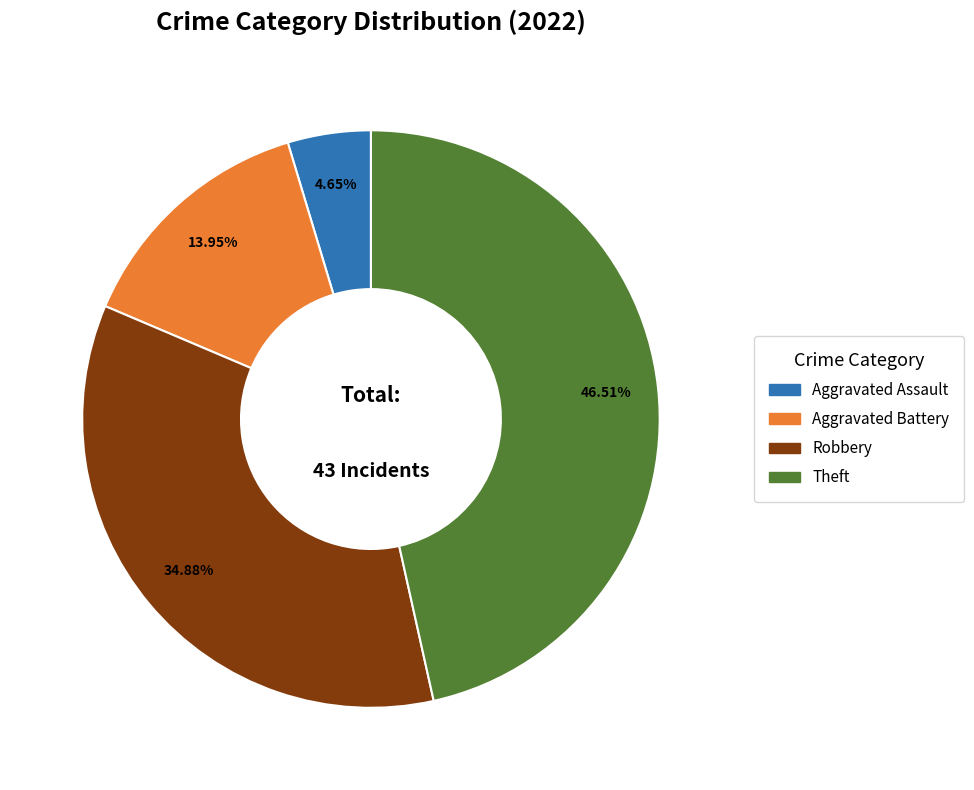

Does any single category account for the majority?

No